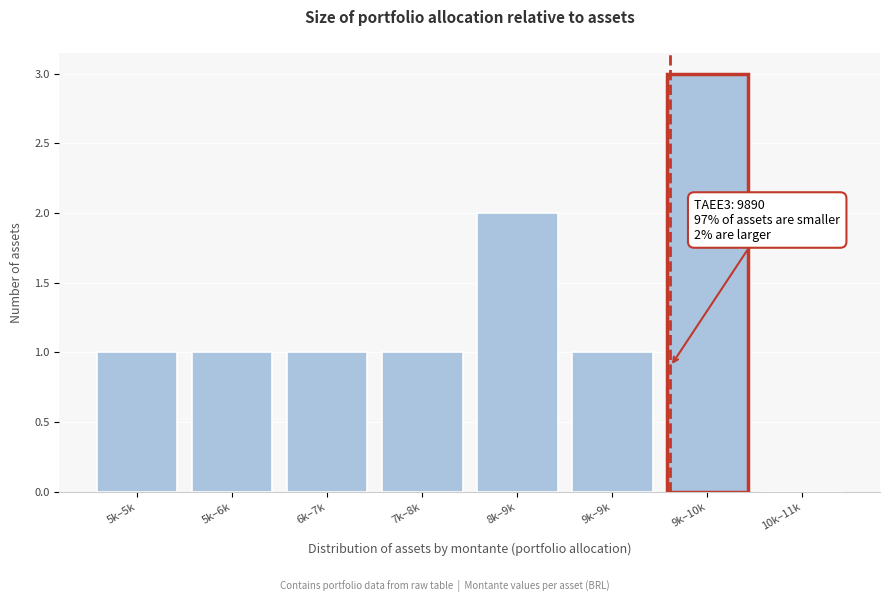

Reading right to left, transcribe all the data shown in this chart.

10k–11k=0	9k–10k=3	9k–9k=1	8k–9k=2	7k–8k=1	6k–7k=1	5k–6k=1	5k–5k=1